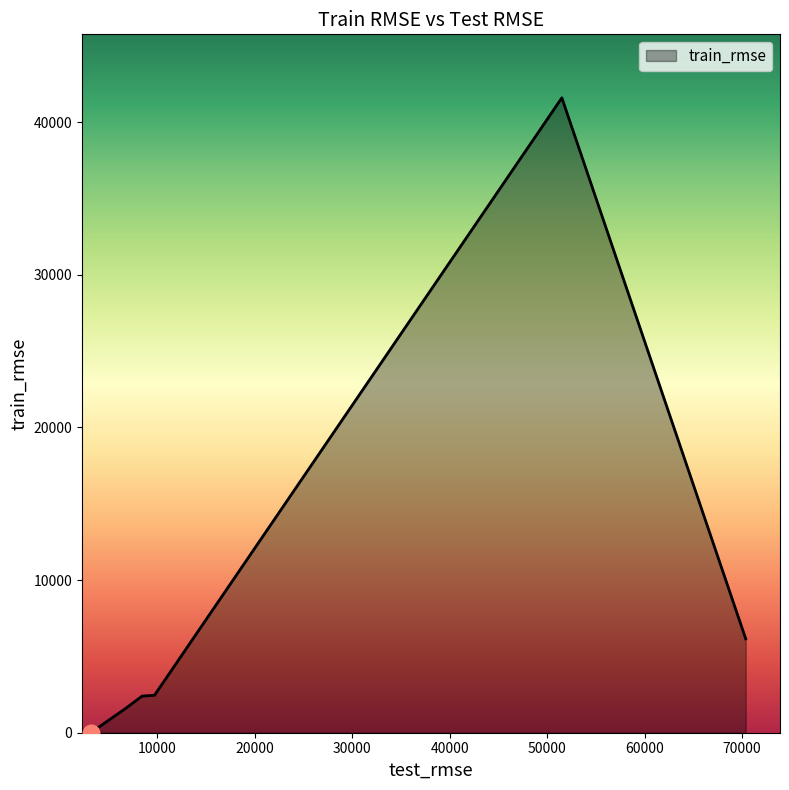

True or false: the data has more than 0 interior local peaks.

True